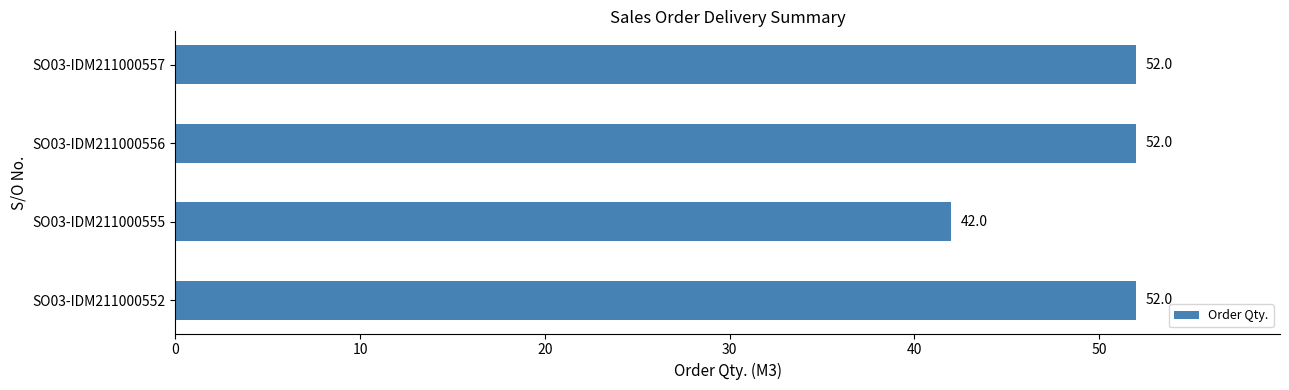

What is the difference between the maximum and minimum values?

10